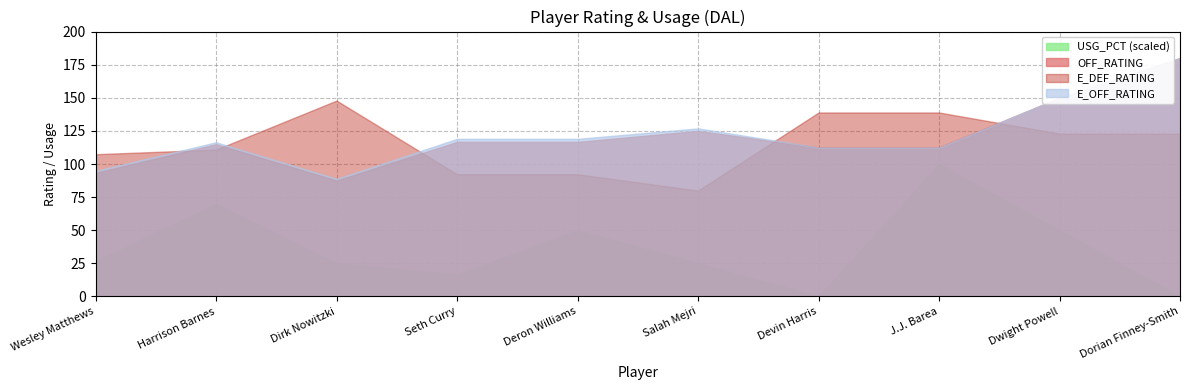

After their last crossing, which series has the higher values: E_DEF_RATING or OFF_RATING?

OFF_RATING